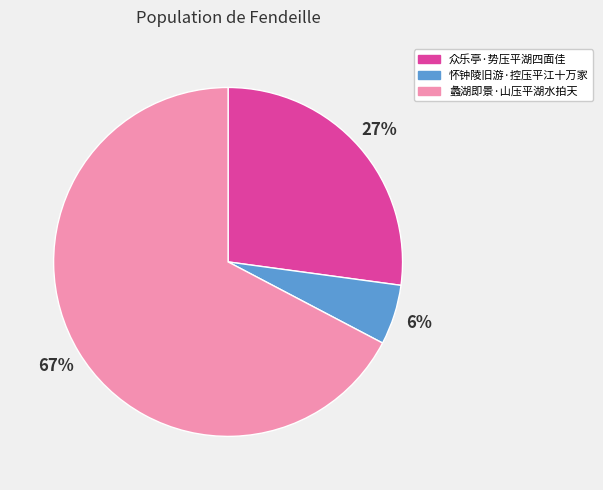

How many segments does this pie chart have?

3